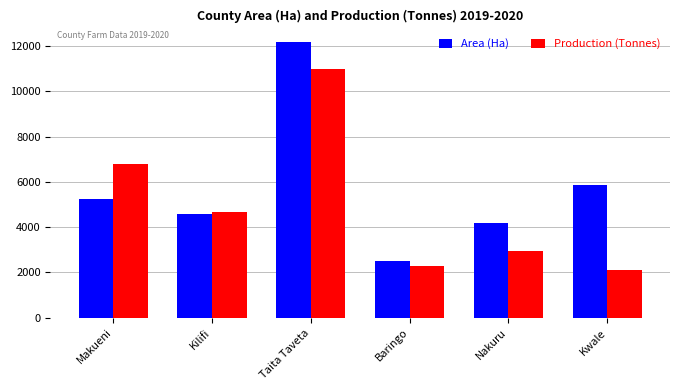

What is the maximum value for Production (Tonnes)?

10975.4